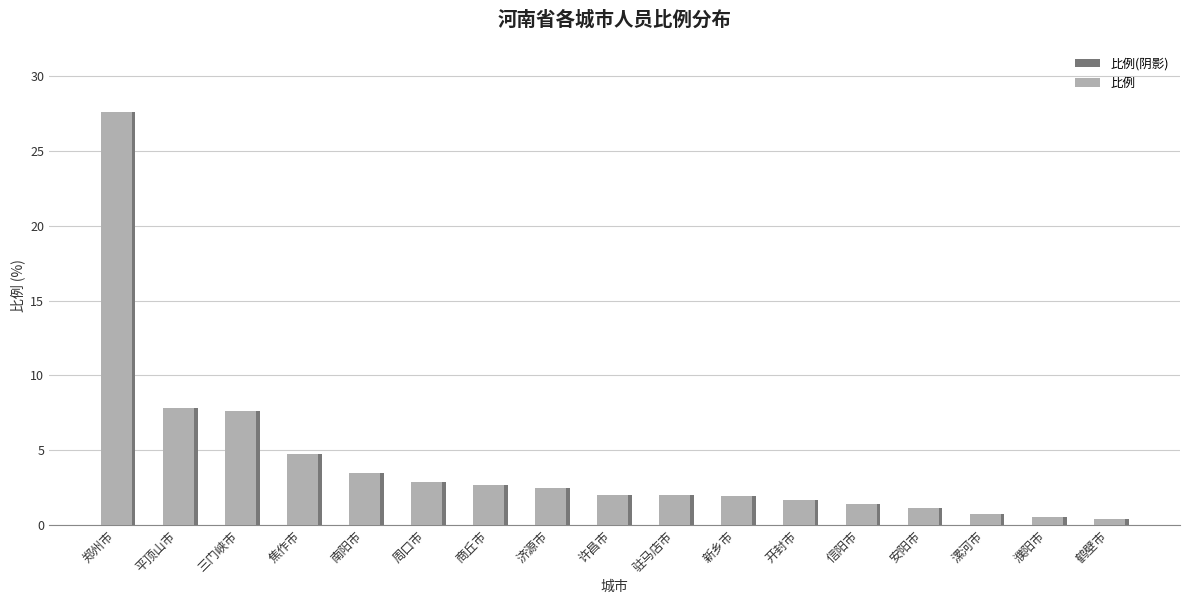

Which label corresponds to the largest value in the chart?

郑州市